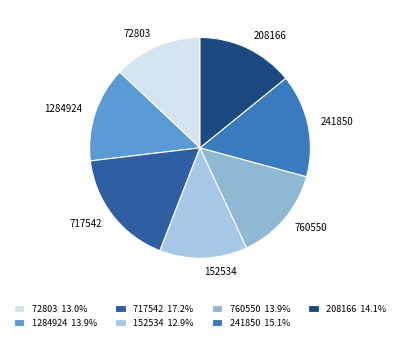

Do 152534 and 241850 together represent more than half of the pie?

No